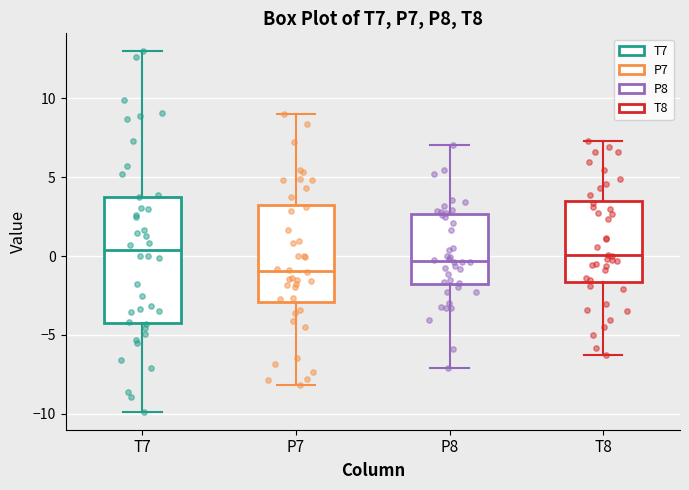

Reading left to right, transcribe this box plot: for each box, give where its median line is, the range the box spans, and where its two whiskers end, as read against the y-axis. The values are not printed on the chart, so give them approximately, as read against the axis.

T7: median 0.5, box -4.0 to 4.0, whiskers -10.0 to 13.0
P7: median -1.0, box -3.0 to 3.5, whiskers -8.0 to 9.0
P8: median -0.5, box -2.0 to 2.5, whiskers -7.0 to 7.0
T8: median 0.0, box -1.5 to 3.5, whiskers -6.5 to 7.5